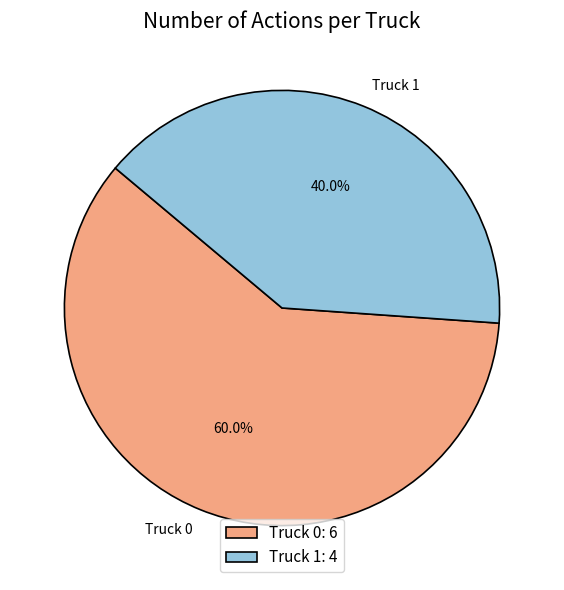

To the nearest percent, what is the difference between the Truck 1 and Truck 0 slice percentages?

20%